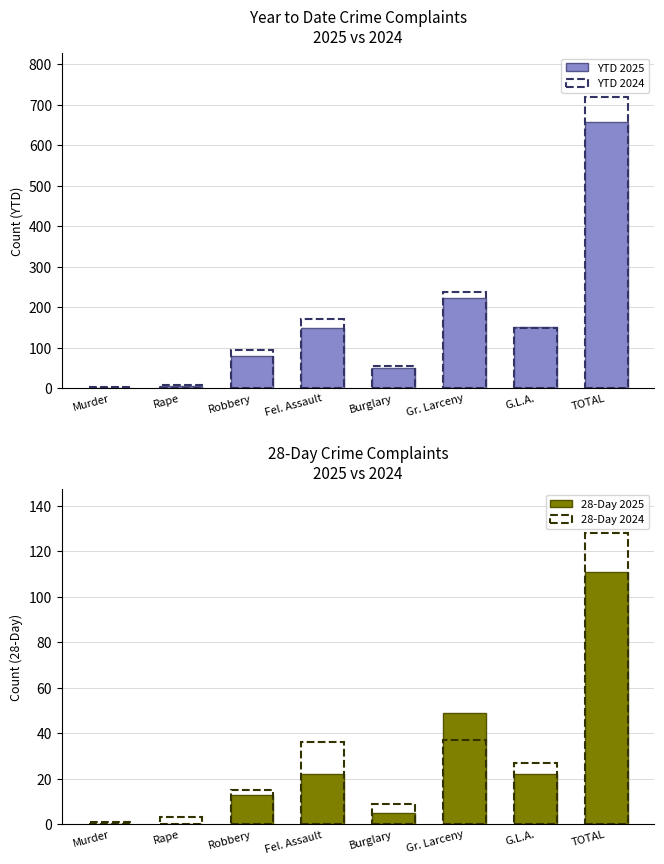

What is the sum of the YTD 2025 values at Rape and TOTAL?

664